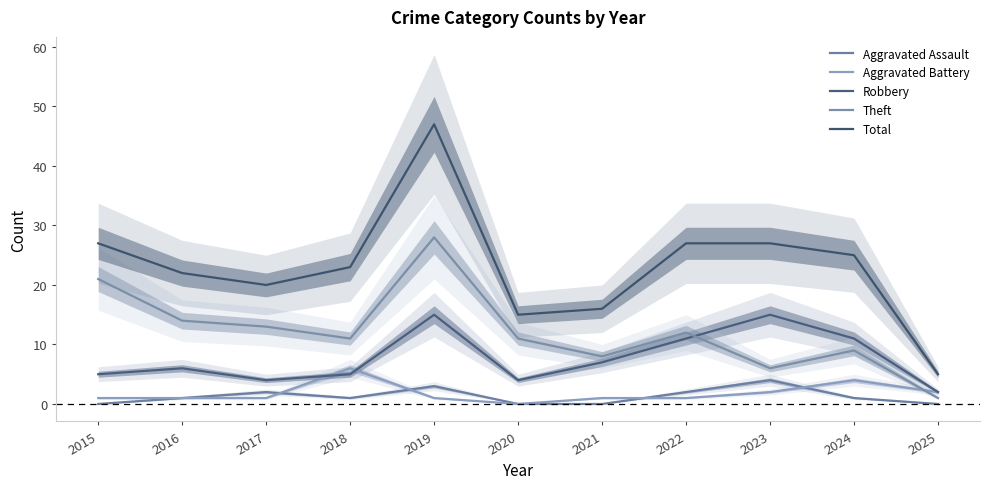

True or false: Aggravated Assault and Theft cross at least once.

False